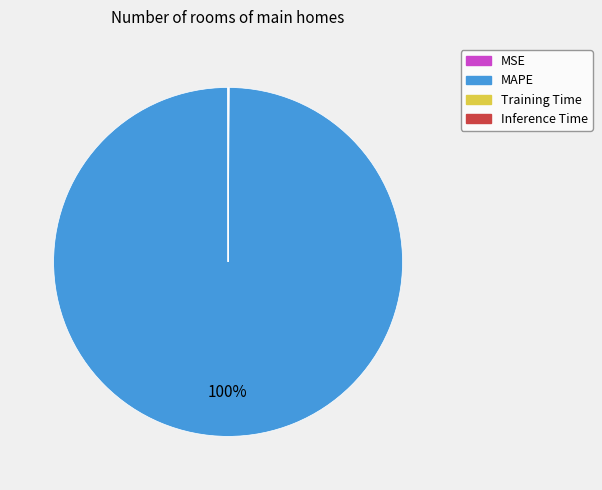

To the nearest percent, what is the difference between the largest and smallest slice percentages?

100%